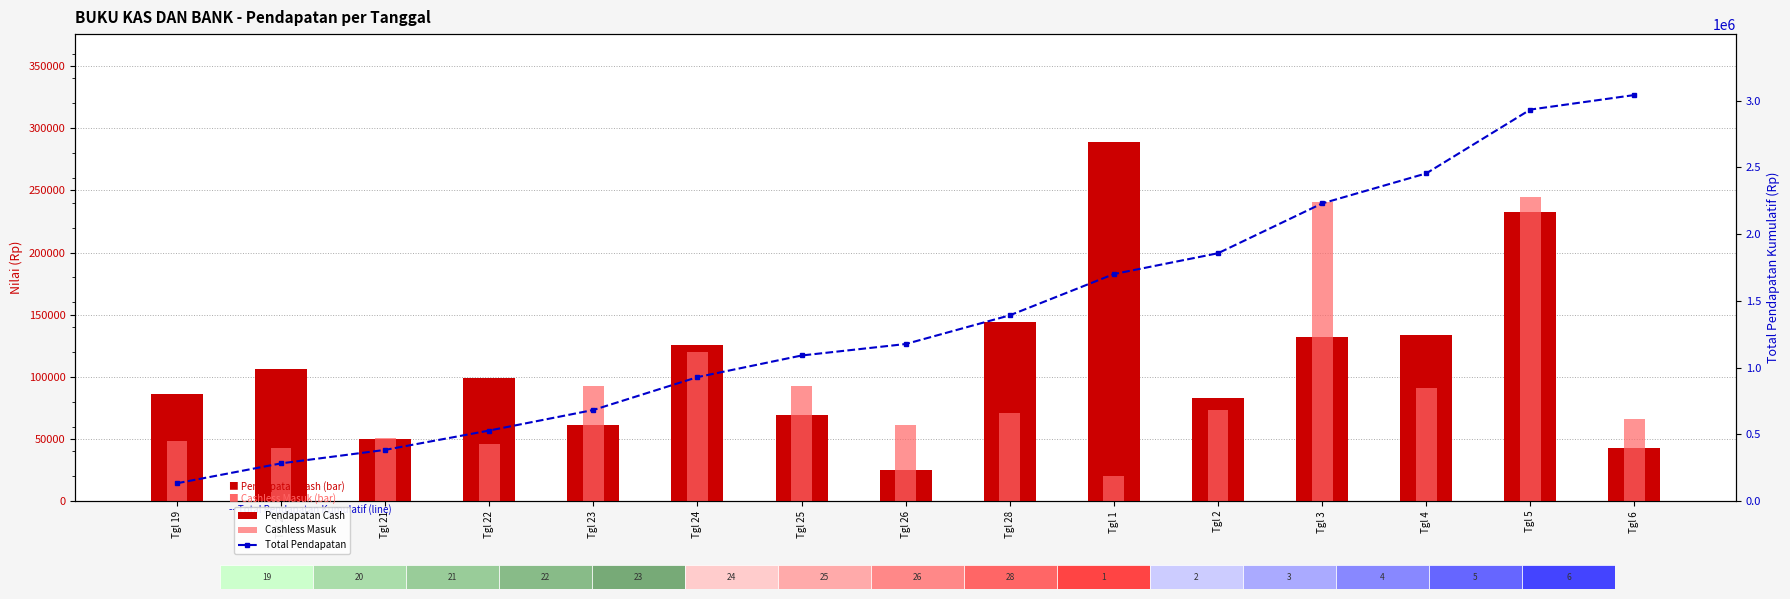

Is it true that Total Pendapatan equals 268165 at Tgl 24?

False